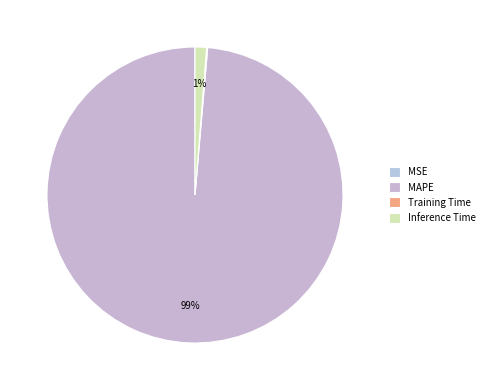

What is the smallest slice in the pie chart?

MSE